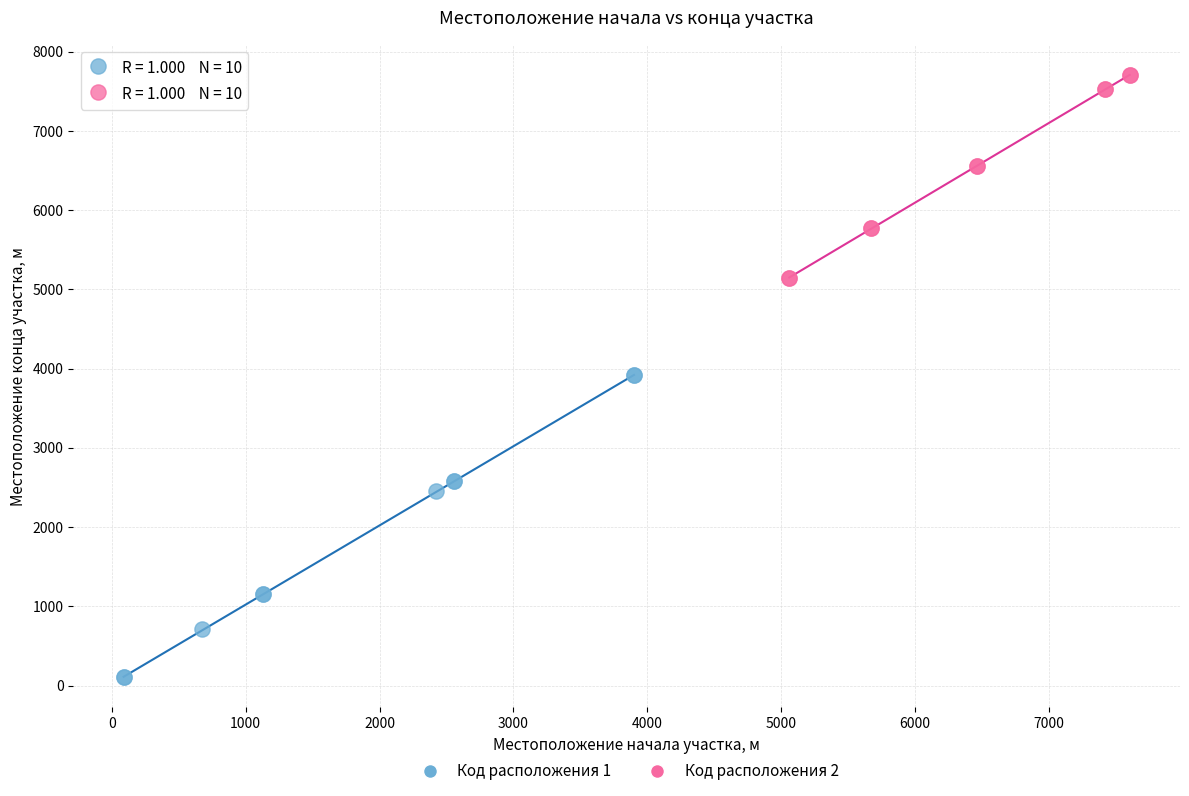

Which series reaches the minimum Y coordinate?

Код расположения 1